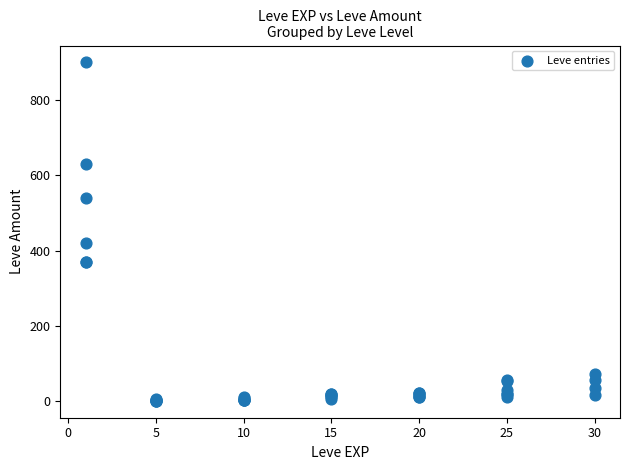

What Y value in the scatter plot is closest to 450?

420